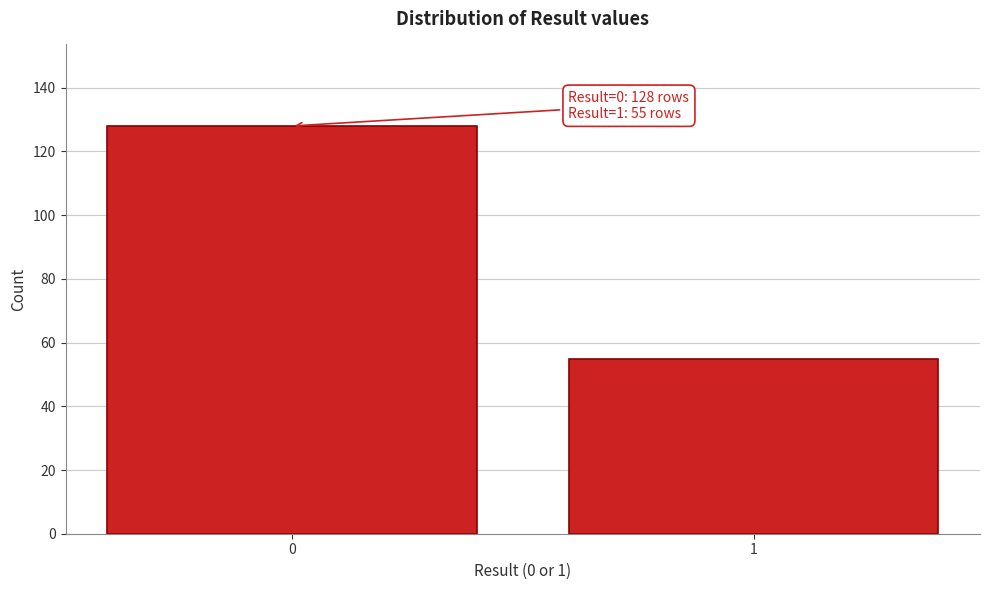

Reading left to right, extract all data points from this chart.

0=128	1=55